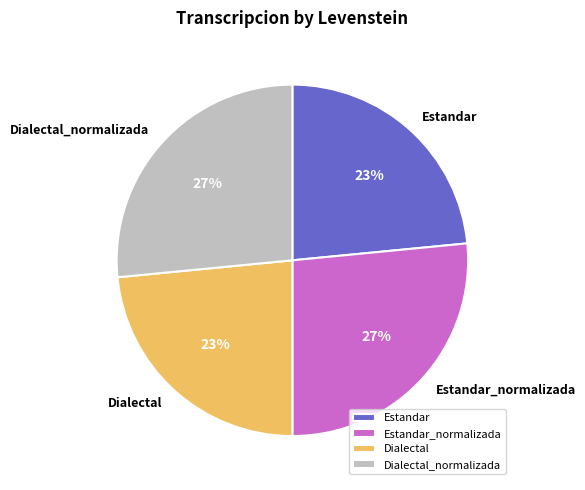

Does Estandar account for over 50% of the chart?

No